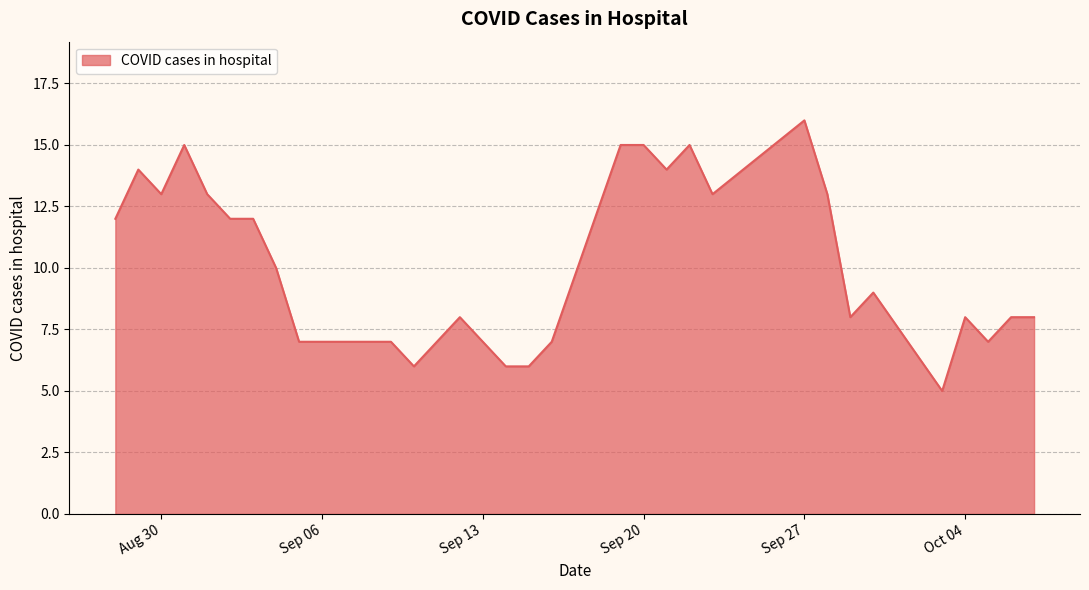

What is the minimum value shown in the chart?

5